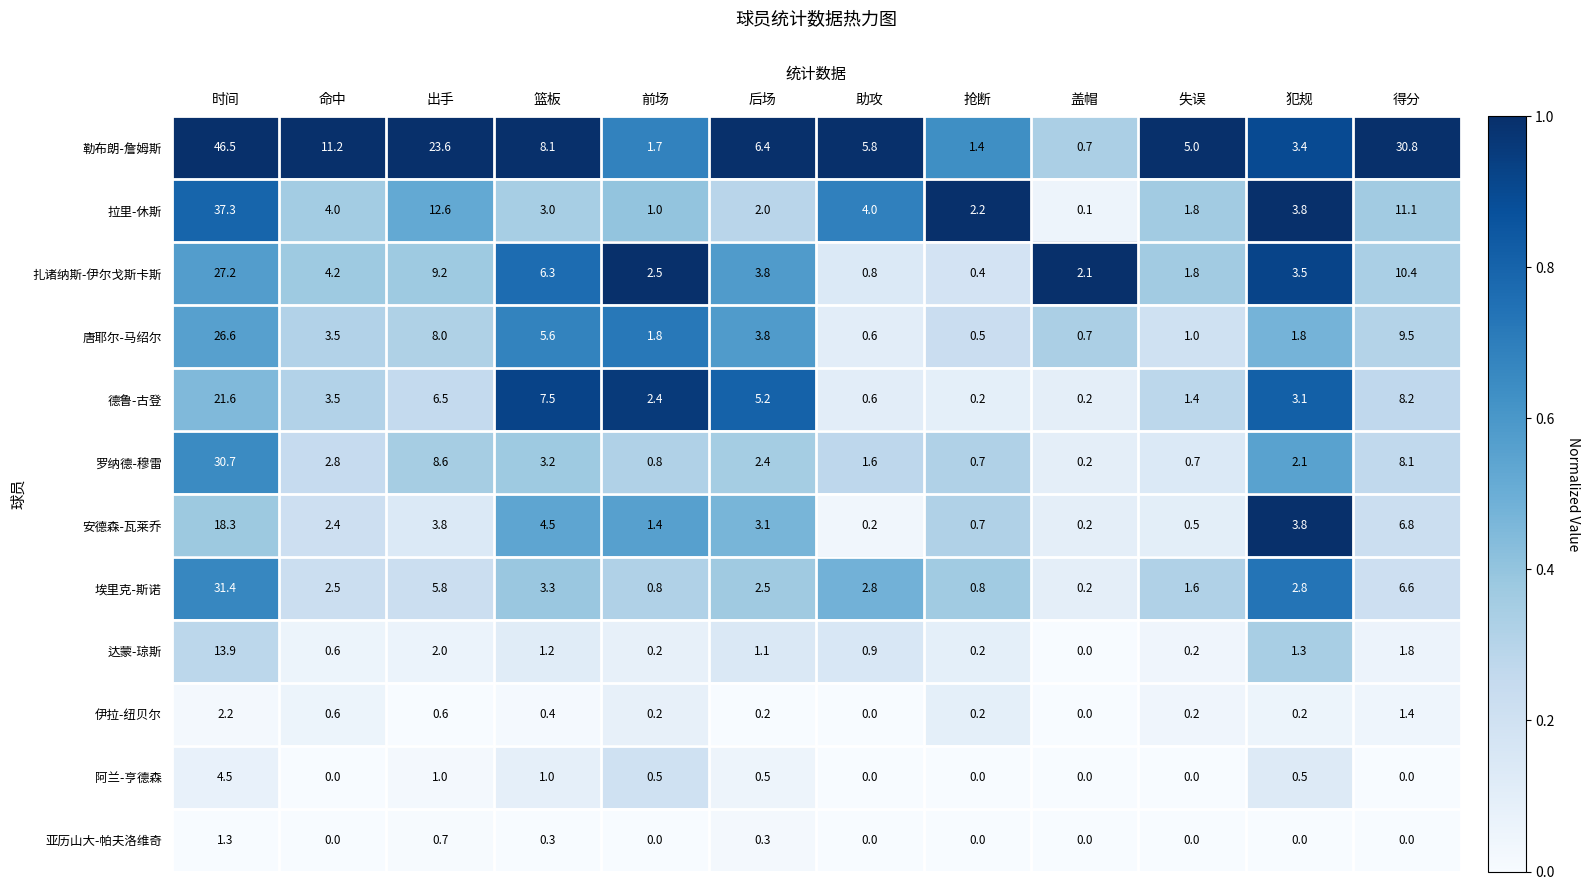

At which category is the sum across all series the highest?

时间